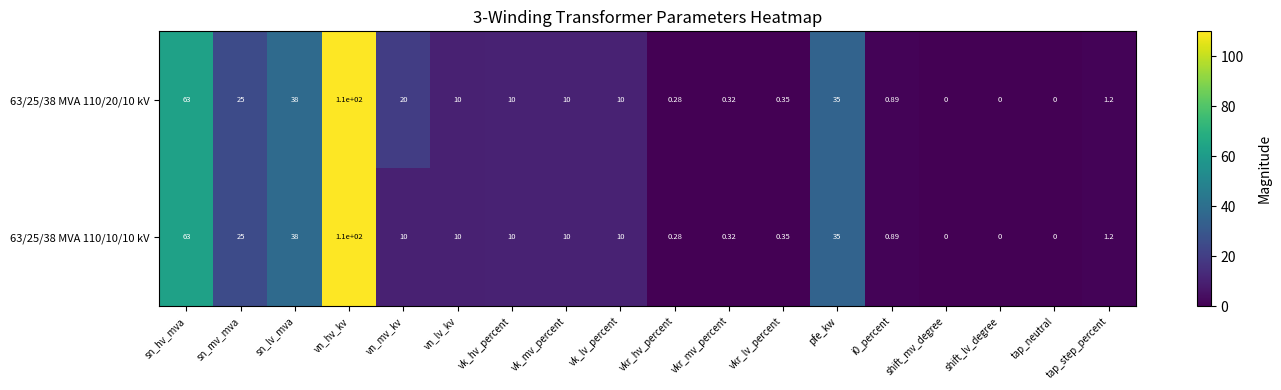

At which label does 63/25/38 MVA 110/10/10 kV reach its peak?

vn_hv_kv